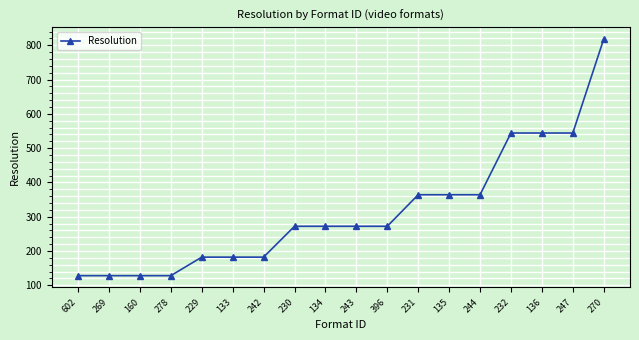

What is the difference between the values at 396 and 247?

272